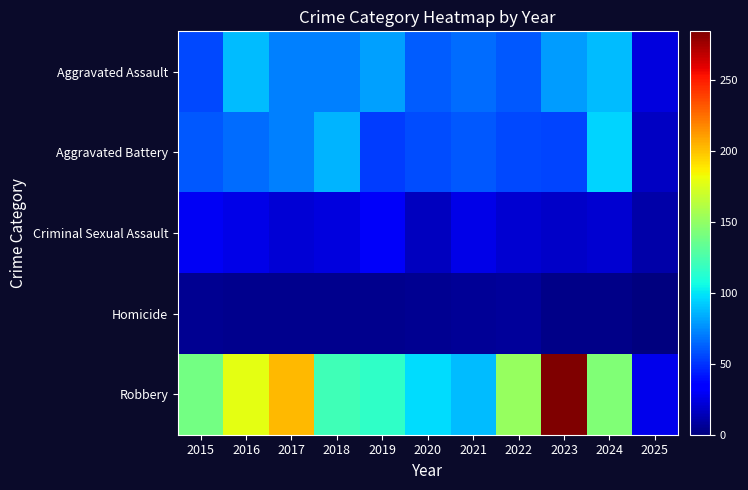

Reading right to left, extract all data points from this chart.

Aggravated Assault: 2025=24	2024=88	2023=79	2022=61	2021=66	2020=62	2019=80	2018=72	2017=72	2016=88	2015=56
Aggravated Battery: 2025=17	2024=95	2023=55	2022=56	2021=60	2020=57	2019=53	2018=86	2017=71	2016=66	2015=60
Criminal Sexual Assault: 2025=10	2024=20	2023=18	2022=21	2021=26	2020=16	2019=31	2018=24	2017=22	2016=26	2015=29
Homicide: 2025=0	2024=3	2023=3	2022=7	2021=6	2020=5	2019=4	2018=4	2017=4	2016=4	2015=5
Robbery: 2025=27	2024=144	2023=284	2022=151	2021=88	2020=97	2019=116	2018=121	2017=202	2016=178	2015=139